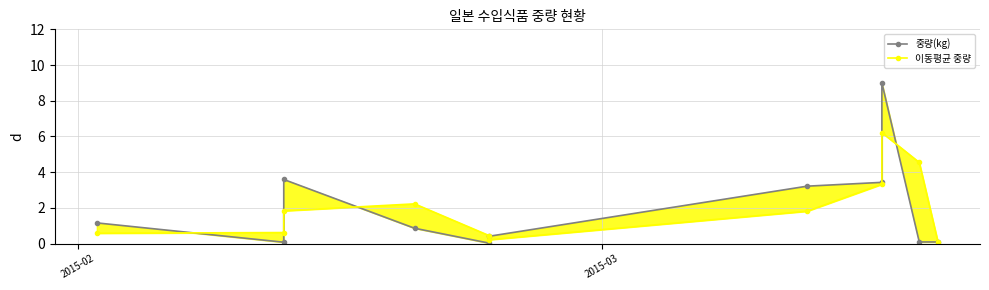

The value of 중량(kg) at 2015-03 is 0.1. True or false?

False